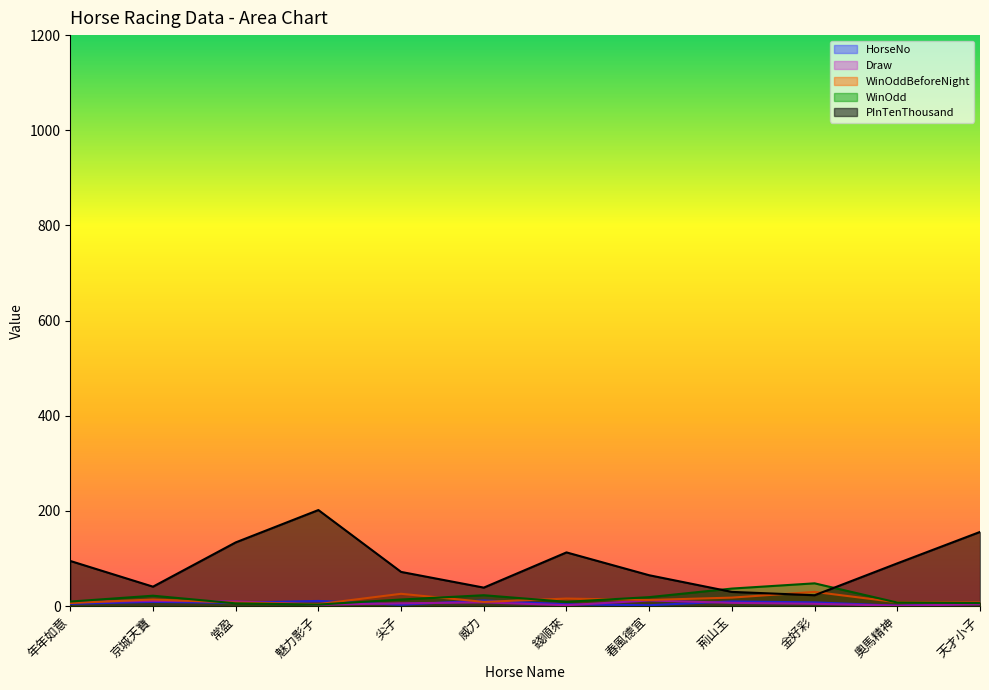

Which label corresponds to the largest value in the chart?

魅力影子